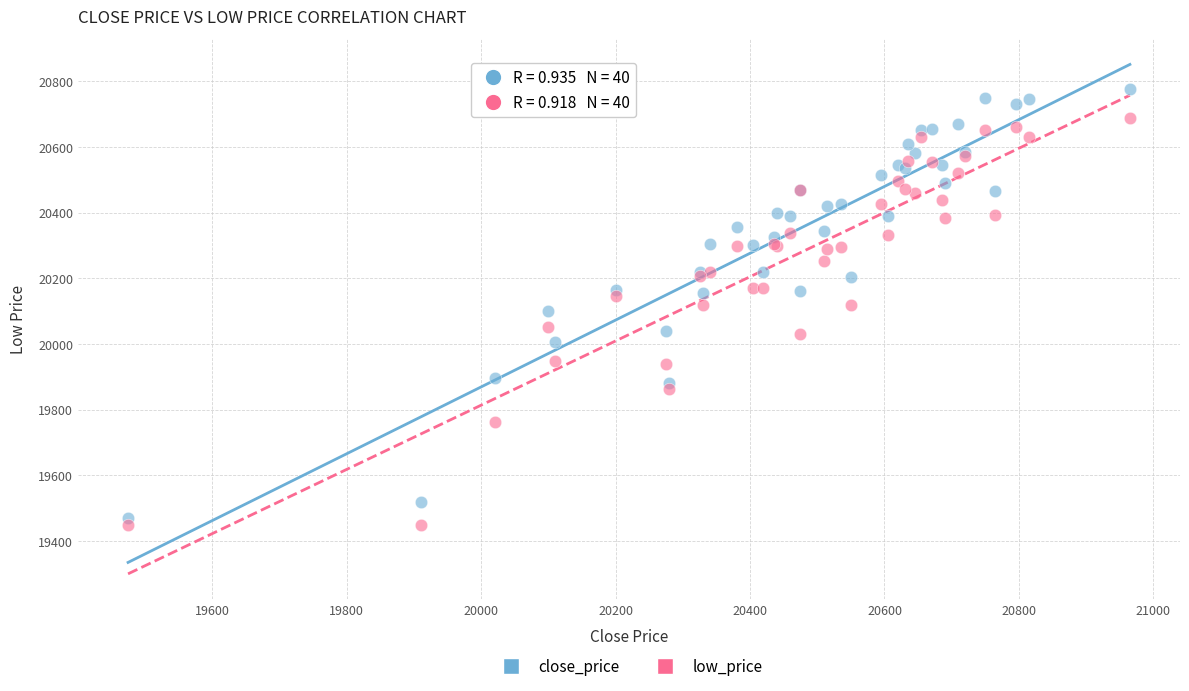

Which series contains the lowest Y value?

low_price